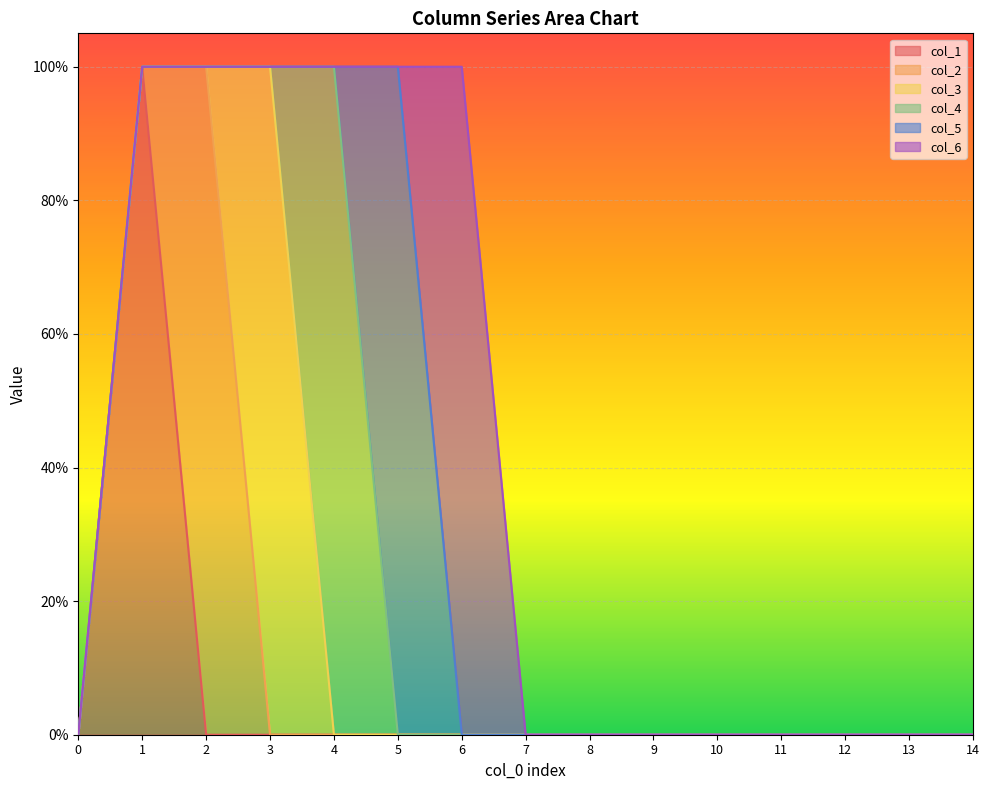

Rank the series at 8 from highest to lowest value.

col_1, col_2, col_3, col_4, col_5, col_6